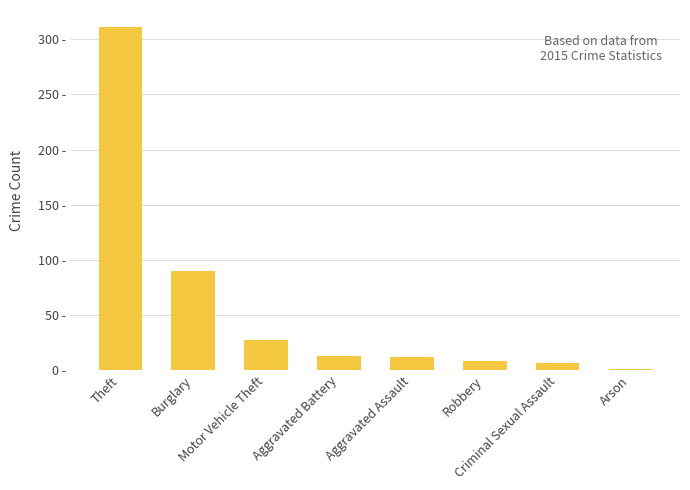

Are the bars horizontal?

No